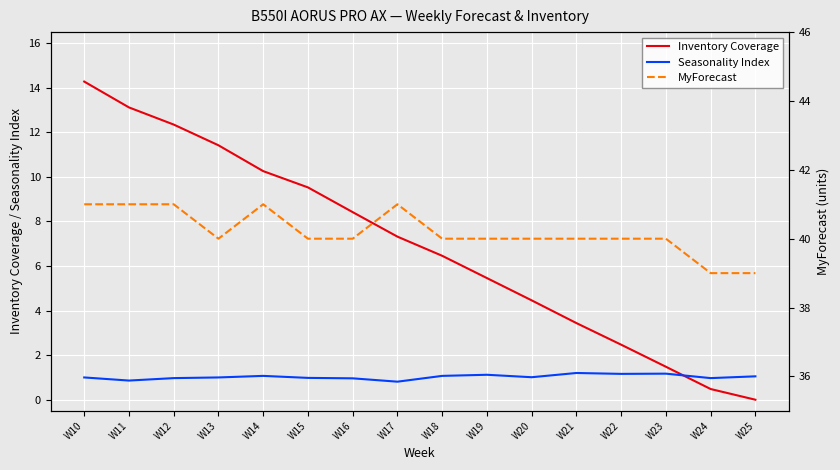

At which category is the sum across all series the highest?

W10